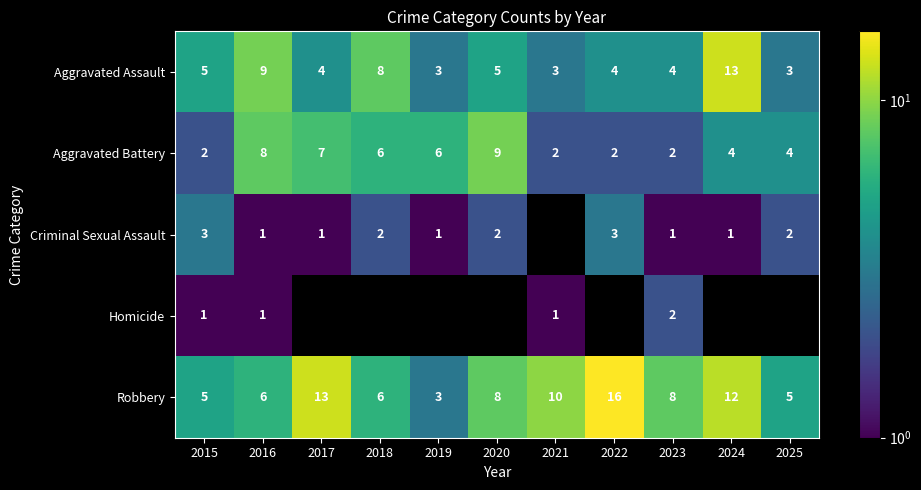

Which category has the lowest value in the Robbery series?

2019